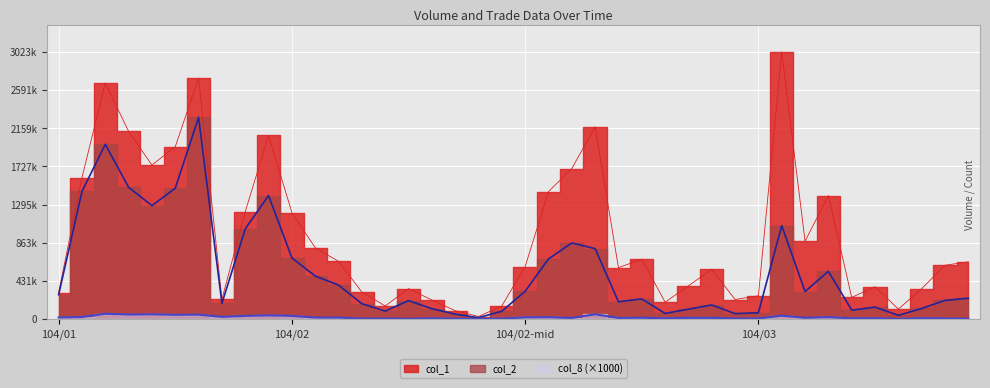

How many lines are shown in the chart?

3